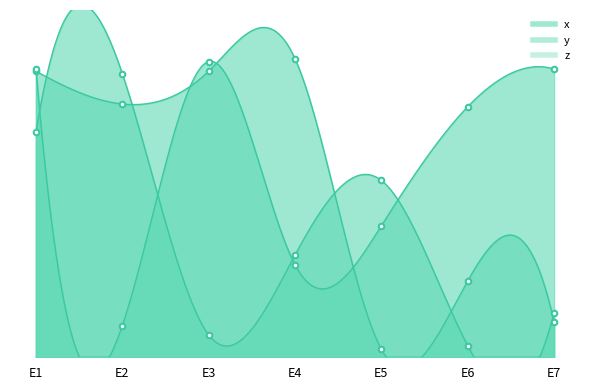

What is the difference between the highest and lowest values at E2?

0.8